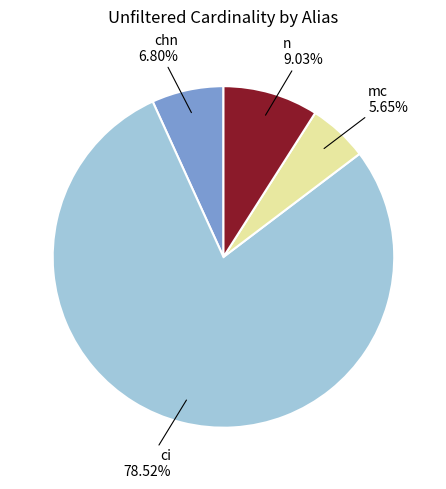

How much of the chart is everything except ci?

21.5%